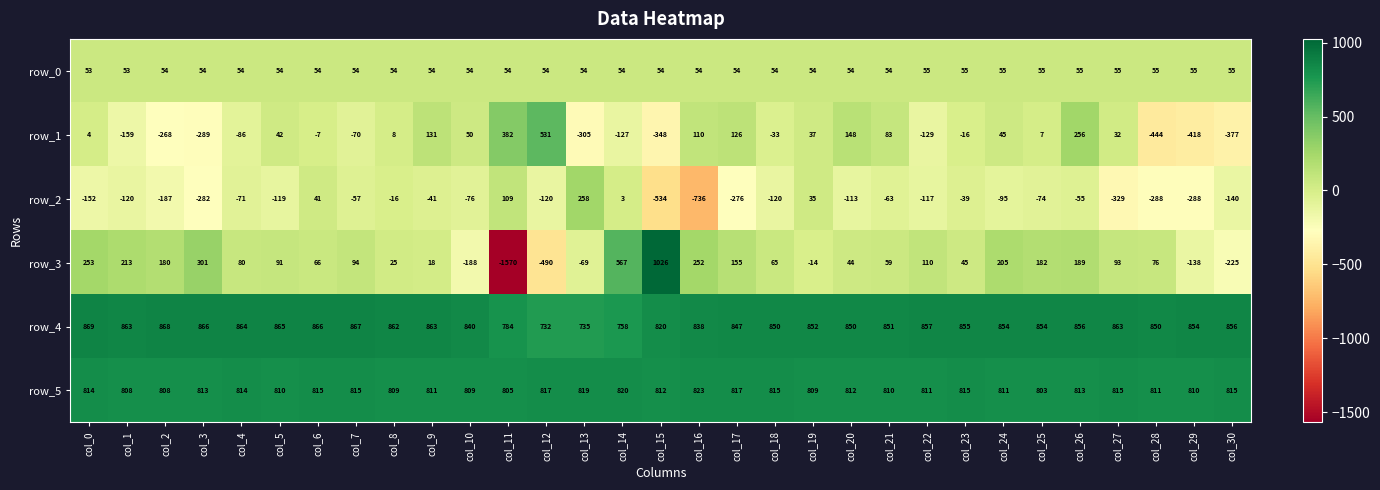

Which series has the widest spread of values?

row_3